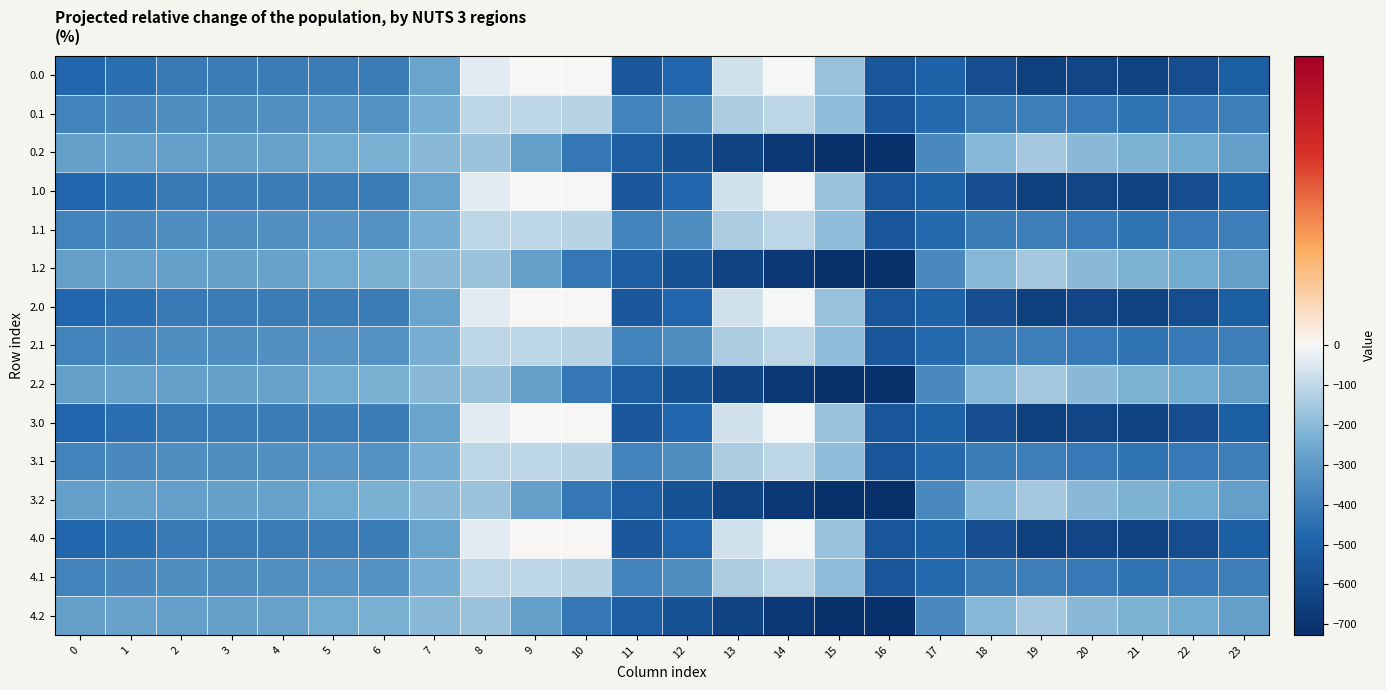

Reading right to left, list all the values displayed in this chart.

0.0: 23=-511.3	22=-592.3	21=-638.4	20=-629.9	19=-649.2	18=-586.7	17=-494.8	16=-545.4	15=-172.8	14=-0.3	13=-70.2	12=-477.2	11=-544.3	10=0.0	9=0.0	8=-35.0	7=-270.7	6=-408.0	5=-403.8	4=-404.9	3=-404.4	2=-410.3	1=-449.5	0=-482.0
0.1: 23=-399.4	22=-419.9	21=-432.4	20=-414.5	19=-400.2	18=-405.4	17=-466.6	16=-547.3	15=-190.4	14=-105.5	13=-141.2	12=-350.8	11=-384.7	10=-114.0	9=-104.8	8=-102.3	7=-234.9	6=-332.2	5=-325.7	4=-339.6	3=-342.7	2=-347.9	1=-361.1	0=-384.6
0.2: 23=-287.5	22=-247.4	21=-226.4	20=-199.2	19=-151.0	18=-210.0	17=-362.4	16=-726.6	15=-725.8	14=-687.4	13=-640.4	12=-571.2	11=-520.6	10=-423.5	9=-288.5	8=-169.5	7=-199.0	6=-228.8	5=-245.0	4=-274.4	3=-281.0	2=-285.5	1=-272.7	0=-287.1
1.0: 23=-511.3	22=-592.3	21=-638.4	20=-629.9	19=-649.2	18=-586.7	17=-494.8	16=-545.4	15=-172.8	14=-0.3	13=-70.2	12=-477.2	11=-544.3	10=0.0	9=0.0	8=-35.0	7=-270.7	6=-408.0	5=-403.8	4=-404.9	3=-404.4	2=-410.3	1=-449.5	0=-482.0
1.1: 23=-399.4	22=-419.9	21=-432.4	20=-414.5	19=-400.2	18=-405.4	17=-466.6	16=-547.3	15=-190.4	14=-105.5	13=-141.2	12=-350.8	11=-384.7	10=-114.0	9=-104.8	8=-102.3	7=-234.9	6=-332.2	5=-325.7	4=-339.6	3=-342.7	2=-347.9	1=-361.1	0=-384.6
1.2: 23=-287.5	22=-247.4	21=-226.4	20=-199.2	19=-151.0	18=-210.0	17=-362.4	16=-726.6	15=-725.8	14=-687.4	13=-640.4	12=-571.2	11=-520.6	10=-423.5	9=-288.5	8=-169.5	7=-199.0	6=-228.8	5=-245.0	4=-274.4	3=-281.0	2=-285.5	1=-272.7	0=-287.1
2.0: 23=-511.3	22=-592.3	21=-638.4	20=-629.9	19=-649.2	18=-586.7	17=-494.8	16=-545.4	15=-172.8	14=-0.3	13=-70.2	12=-477.2	11=-544.3	10=0.0	9=0.0	8=-35.0	7=-270.7	6=-408.0	5=-403.8	4=-404.9	3=-404.4	2=-410.3	1=-449.5	0=-482.0
2.1: 23=-399.4	22=-419.9	21=-432.4	20=-414.5	19=-400.2	18=-405.4	17=-466.6	16=-547.3	15=-190.4	14=-105.5	13=-141.2	12=-350.8	11=-384.7	10=-114.0	9=-104.8	8=-102.3	7=-234.9	6=-332.2	5=-325.7	4=-339.6	3=-342.7	2=-347.9	1=-361.1	0=-384.6
2.2: 23=-287.5	22=-247.4	21=-226.4	20=-199.2	19=-151.0	18=-210.0	17=-362.4	16=-726.6	15=-725.8	14=-687.4	13=-640.4	12=-571.2	11=-520.6	10=-423.5	9=-288.5	8=-169.5	7=-199.0	6=-228.8	5=-245.0	4=-274.4	3=-281.0	2=-285.5	1=-272.7	0=-287.1
3.0: 23=-511.3	22=-592.3	21=-638.4	20=-629.9	19=-649.2	18=-586.7	17=-494.8	16=-545.4	15=-172.8	14=-0.3	13=-70.2	12=-477.2	11=-544.3	10=0.0	9=0.0	8=-35.0	7=-270.7	6=-408.0	5=-403.8	4=-404.9	3=-404.4	2=-410.3	1=-449.5	0=-482.0
3.1: 23=-399.4	22=-419.9	21=-432.4	20=-414.5	19=-400.2	18=-405.4	17=-466.6	16=-547.3	15=-190.4	14=-105.5	13=-141.2	12=-350.8	11=-384.7	10=-114.0	9=-104.8	8=-102.3	7=-234.9	6=-332.2	5=-325.7	4=-339.6	3=-342.7	2=-347.9	1=-361.1	0=-384.6
3.2: 23=-287.5	22=-247.4	21=-226.4	20=-199.2	19=-151.0	18=-210.0	17=-362.4	16=-726.6	15=-725.8	14=-687.4	13=-640.4	12=-571.2	11=-520.6	10=-423.5	9=-288.5	8=-169.5	7=-199.0	6=-228.8	5=-245.0	4=-274.4	3=-281.0	2=-285.5	1=-272.7	0=-287.1
4.0: 23=-511.3	22=-592.3	21=-638.4	20=-629.9	19=-649.2	18=-586.7	17=-494.8	16=-545.4	15=-172.8	14=-0.3	13=-70.2	12=-477.2	11=-544.3	10=0.0	9=0.0	8=-35.0	7=-270.7	6=-408.0	5=-403.8	4=-404.9	3=-404.4	2=-410.3	1=-449.5	0=-482.0
4.1: 23=-399.4	22=-419.9	21=-432.4	20=-414.5	19=-400.2	18=-405.4	17=-466.6	16=-547.3	15=-190.4	14=-105.5	13=-141.2	12=-350.8	11=-384.7	10=-114.0	9=-104.8	8=-102.3	7=-234.9	6=-332.2	5=-325.7	4=-339.6	3=-342.7	2=-347.9	1=-361.1	0=-384.6
4.2: 23=-287.5	22=-247.4	21=-226.4	20=-199.2	19=-151.0	18=-210.0	17=-362.4	16=-726.6	15=-725.8	14=-687.4	13=-640.4	12=-571.2	11=-520.6	10=-423.5	9=-288.5	8=-169.5	7=-199.0	6=-228.8	5=-245.0	4=-274.4	3=-281.0	2=-285.5	1=-272.7	0=-287.1